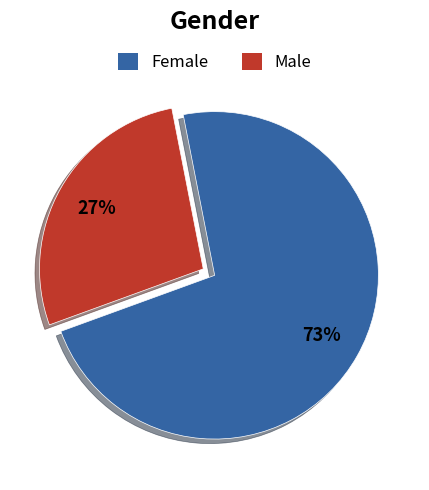

To the nearest percent, what percentage of the pie is Female?

73%